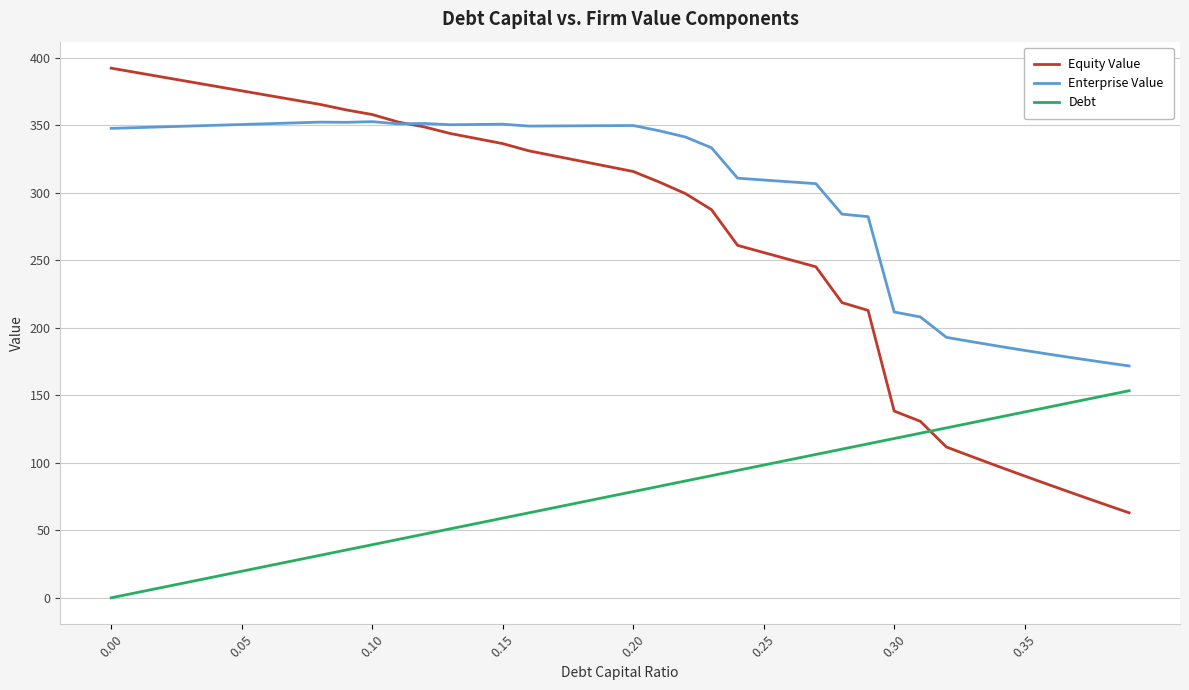

Which series has the largest total across all categories?

Enterprise Value